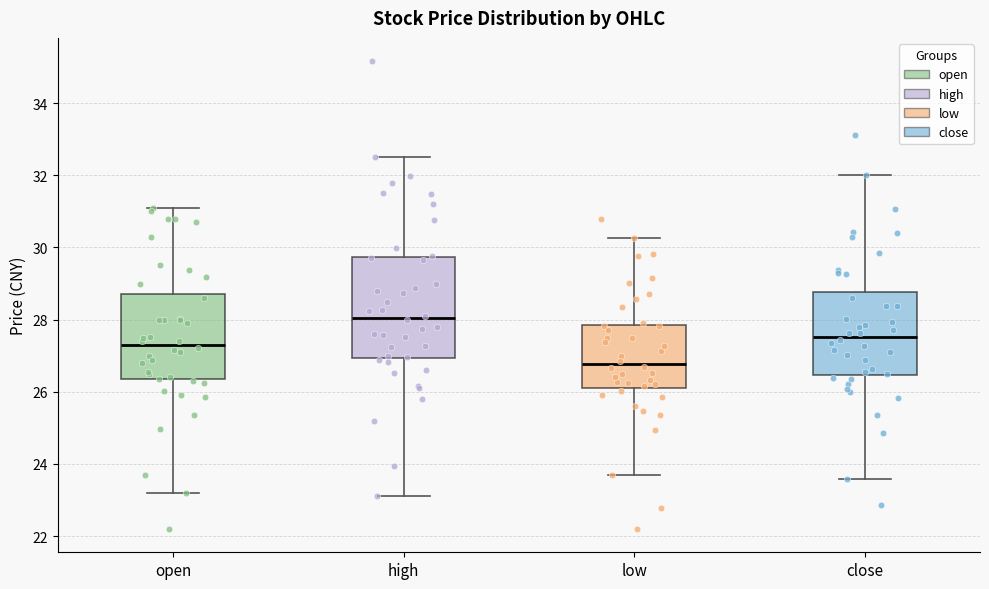

Where does the upper whisker of the box for low end on the y-axis? The values are not printed on the chart, so give them approximately, as read against the axis.

30.2